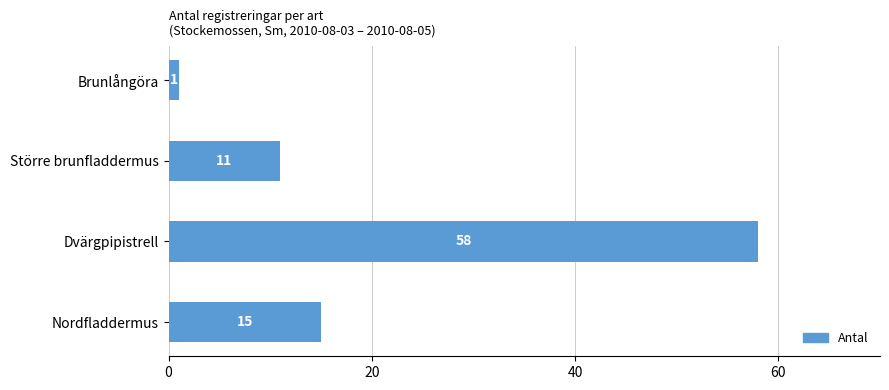

What is the difference between the values at Dvärgpipistrell and Brunlångöra?

57